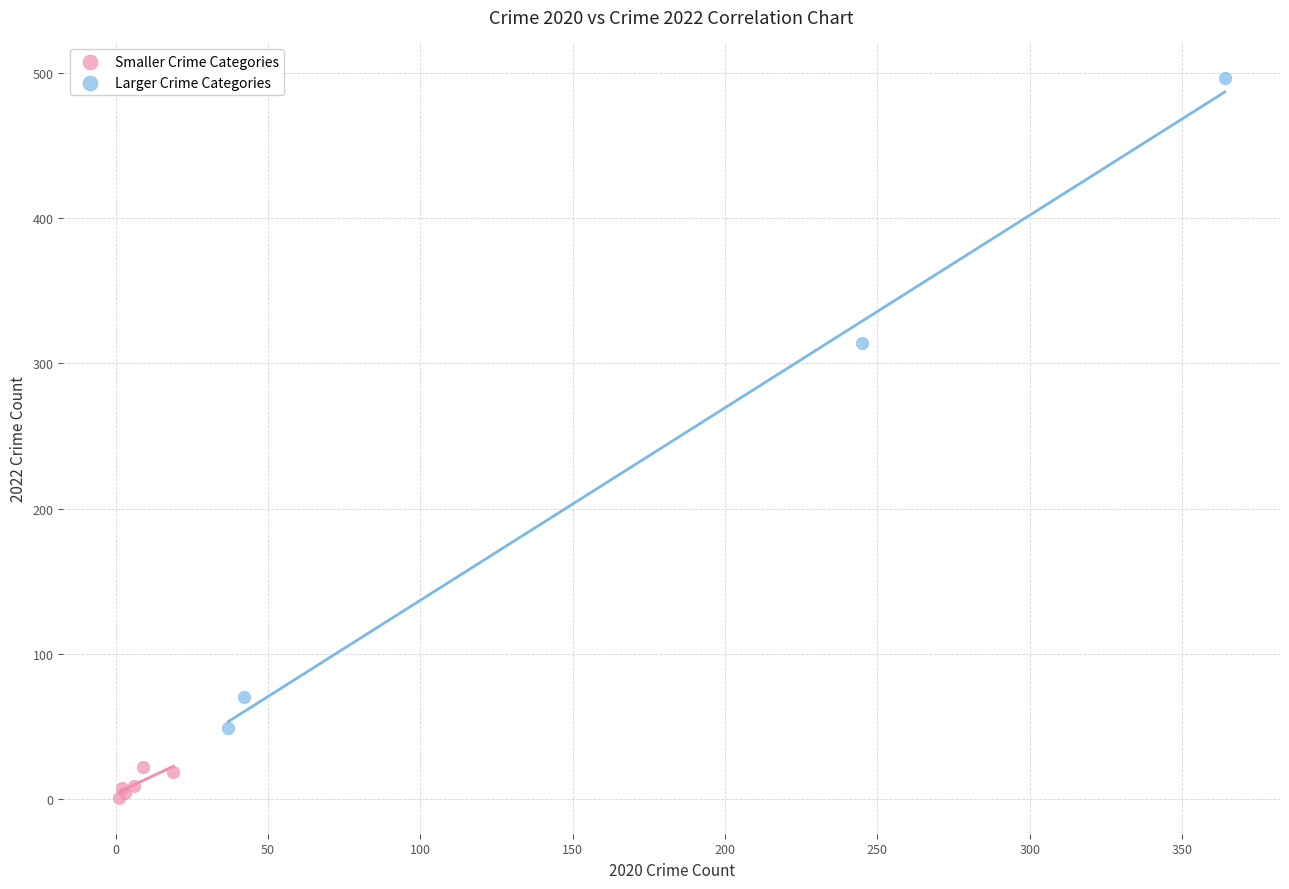

Which series has the largest Y range (max minus min)?

Larger Crime Categories